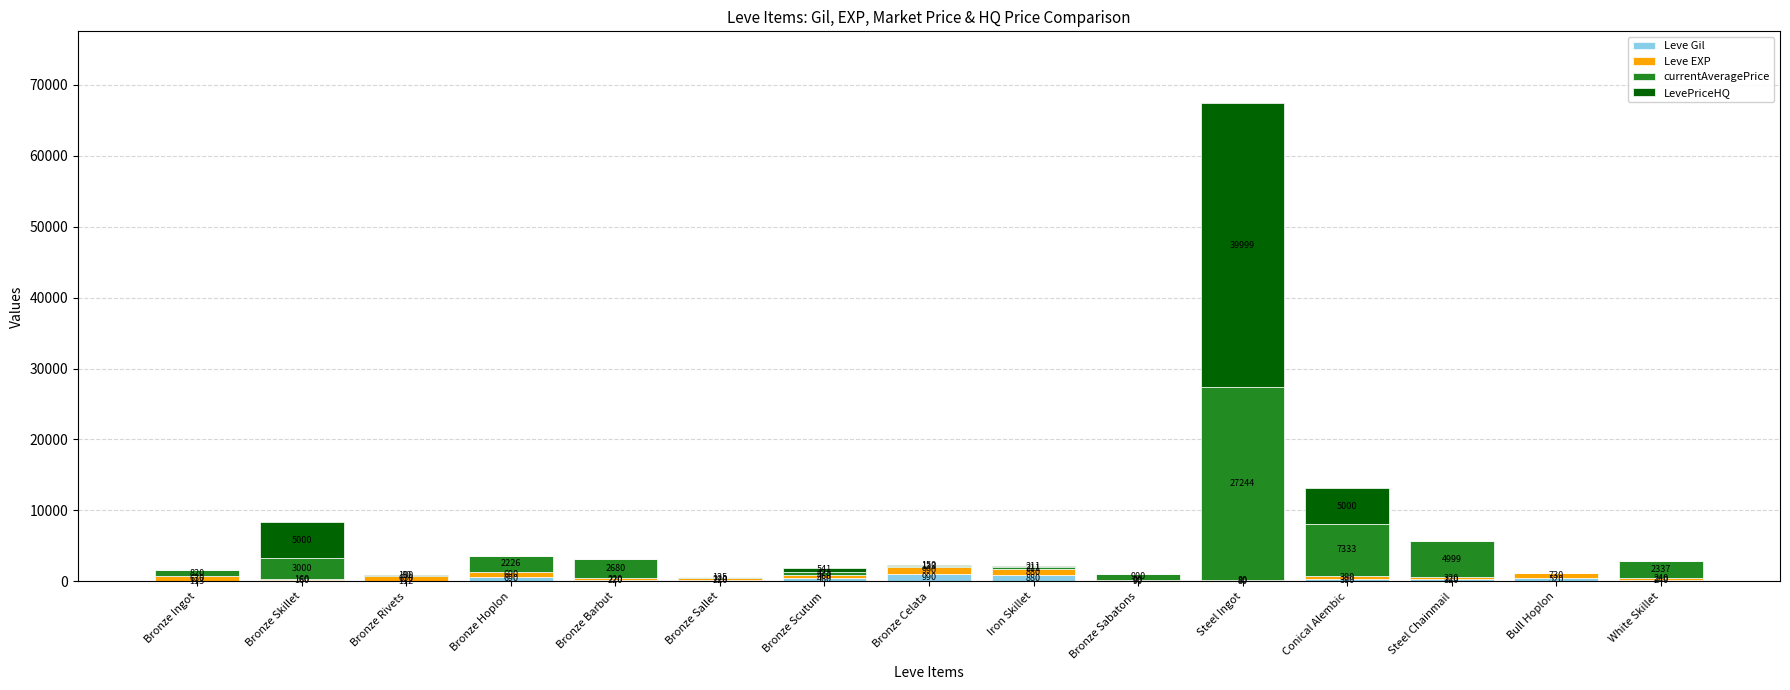

What is the total value across all series at Bronze Scutum?

1886